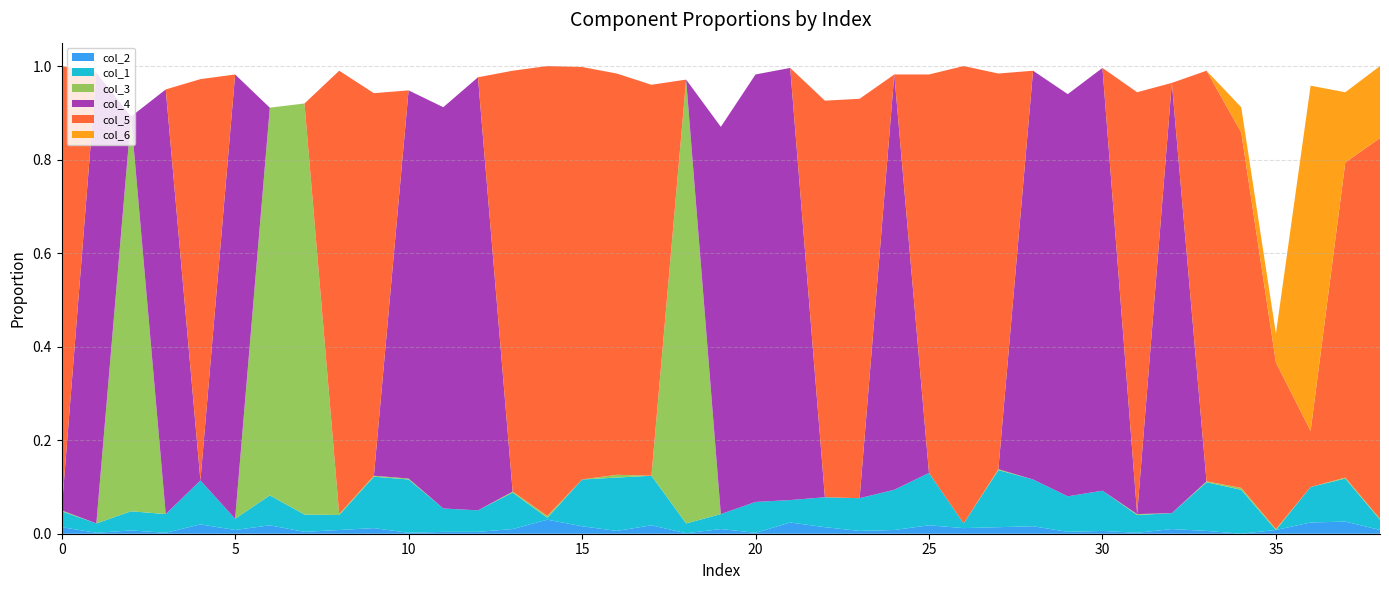

Reading right to left, transcribe all the data shown in this chart.

col_2: 0.0	0.0	0.0	0.0	0.0	0.0	0.0	0.0	0.0	0.0	0.0	0.0	0.0	0.0	0.0	0.0	0.0	0.0	0.0	0.0	0.0	0.0	0.0	0.0	0.0	0.0	0.0	0.0	0.0	0.0	0.0	0.0	0.0	0.0	0.0	0.0	0.0	0.0	0.0
col_1: 0.0	0.1	0.1	0.0	0.1	0.1	0.0	0.0	0.1	0.1	0.1	0.1	0.0	0.1	0.1	0.1	0.1	0.0	0.1	0.0	0.0	0.1	0.1	0.1	0.0	0.1	0.0	0.1	0.1	0.1	0.0	0.0	0.1	0.0	0.1	0.0	0.0	0.0	0.0
col_3: 0.0	0.0	0.0	0.0	0.0	0.0	0.0	0.0	0.0	0.0	0.0	0.0	0.0	0.0	0.0	0.0	0.0	0.0	0.0	0.0	0.9	0.0	0.0	0.0	0.0	0.0	0.0	0.0	0.0	0.0	0.0	0.9	0.8	0.0	0.0	0.0	0.8	0.0	0.0
col_4: 0.0	0.0	0.0	0.0	0.0	0.0	0.9	0.0	0.9	0.9	0.9	0.0	0.0	0.0	0.9	0.0	0.0	0.9	0.9	0.8	0.0	0.0	0.0	0.0	0.0	0.0	0.9	0.9	0.8	0.0	0.0	0.0	0.0	0.9	0.0	0.9	0.0	1.0	0.0
col_5: 0.8	0.7	0.1	0.4	0.8	0.9	0.0	0.9	0.0	0.0	0.0	0.8	1.0	0.9	0.0	0.9	0.8	0.0	0.0	0.0	0.0	0.8	0.9	0.9	1.0	0.9	0.0	0.0	0.0	0.8	0.9	0.0	0.0	0.0	0.9	0.0	0.0	0.0	0.9
col_6: 0.2	0.1	0.7	0.1	0.1	0.0	0.0	0.0	0.0	0.0	0.0	0.0	0.0	0.0	0.0	0.0	0.0	0.0	0.0	0.0	0.0	0.0	0.0	0.0	0.0	0.0	0.0	0.0	0.0	0.0	0.0	0.0	0.0	0.0	0.0	0.0	0.0	0.0	0.0